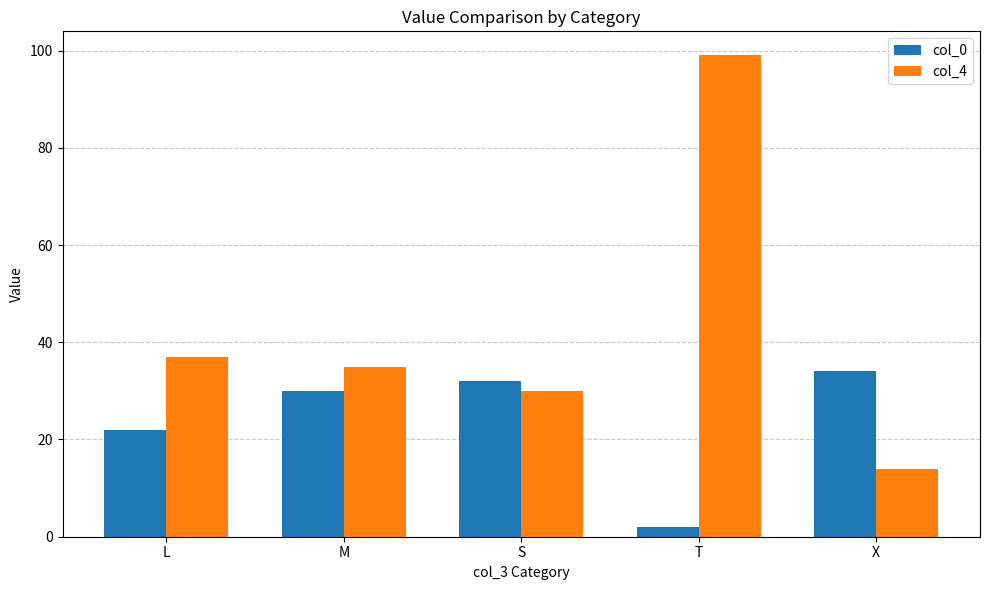

Between M and T, which series saw the biggest shift?

col_4